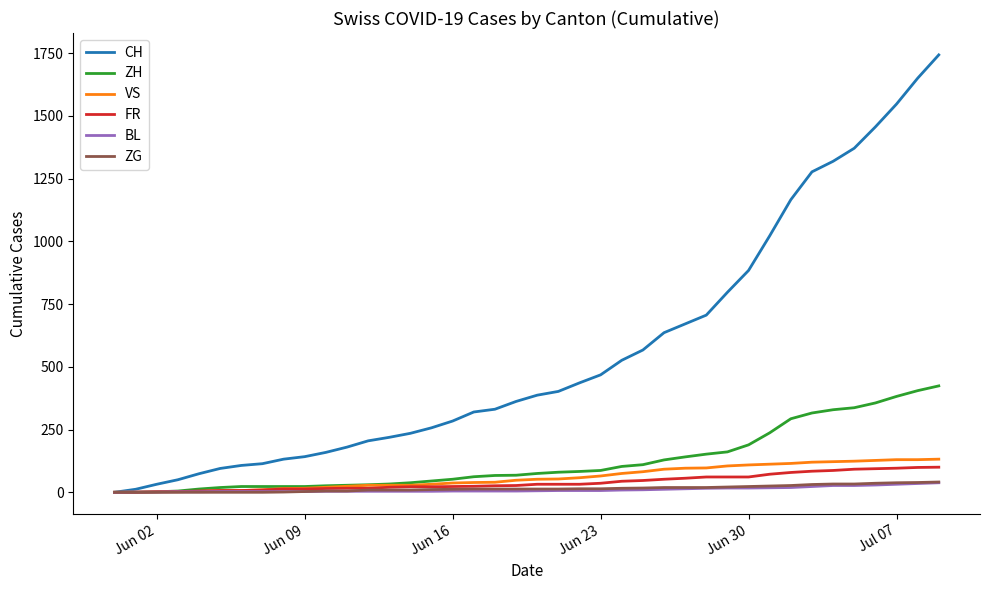

Is this an area chart (filled region under the line)?

No